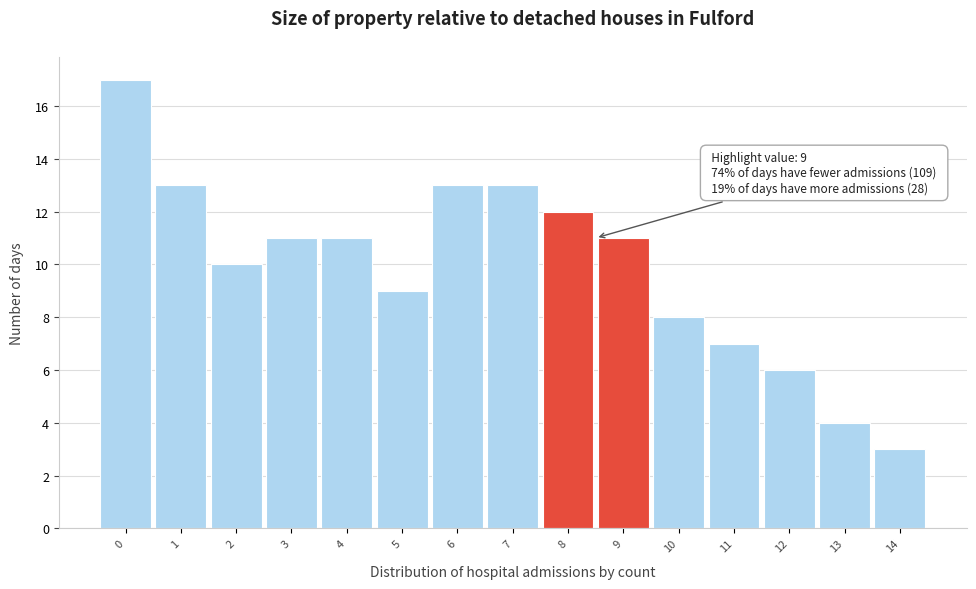

Reading left to right, transcribe all the data shown in this chart.

0=17	1=13	2=10	3=11	4=11	5=9	6=13	7=13	8=12	9=11	10=8	11=7	12=6	13=4	14=3